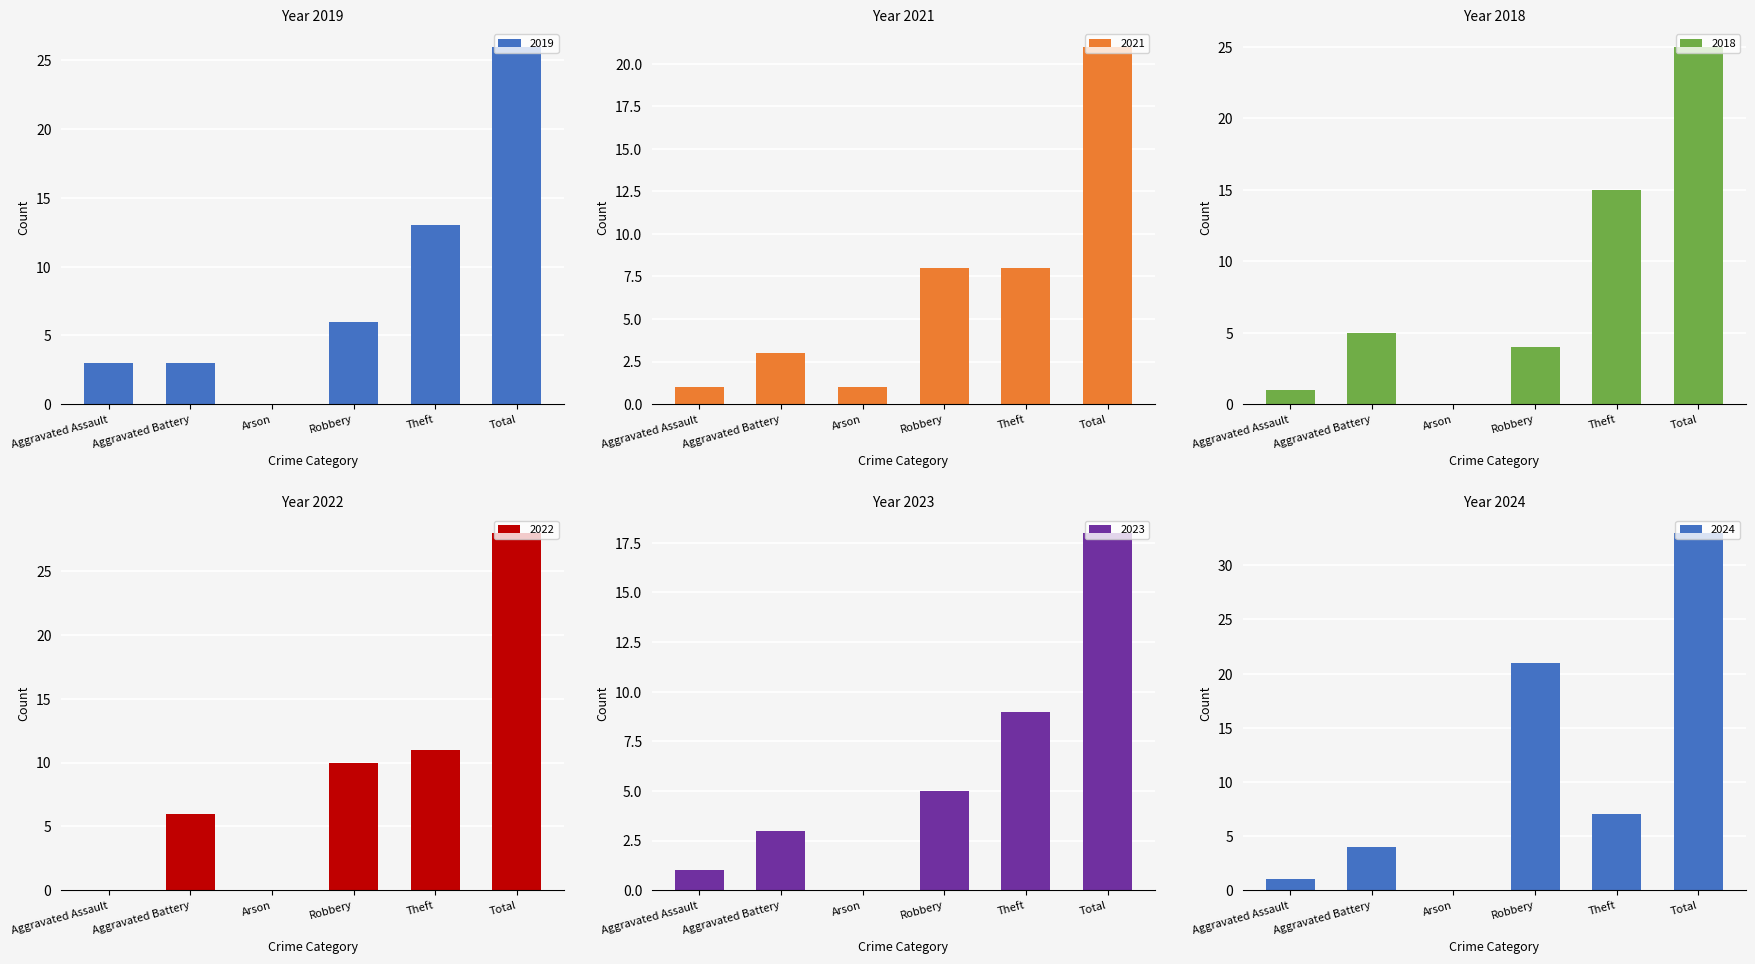

The value of 2022 at Robbery is 4. True or false?

False